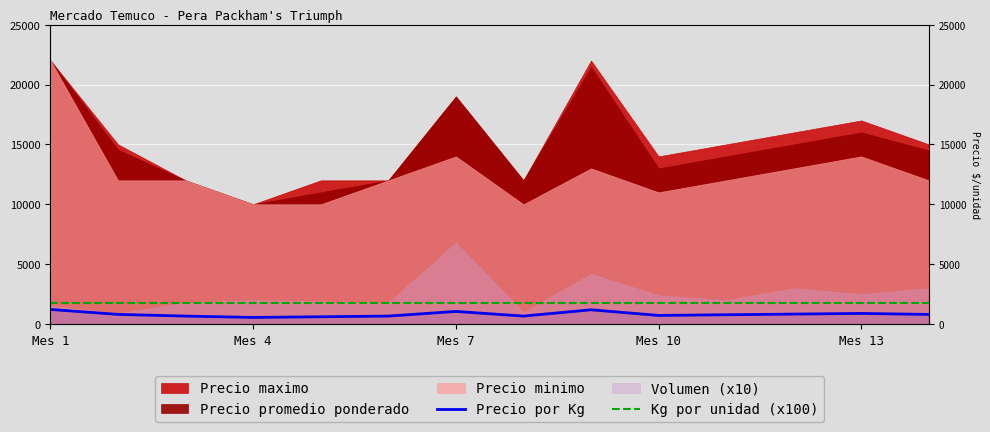

True or false: Precio por Kg and Kg por unidad (x100) cross at least once.

False